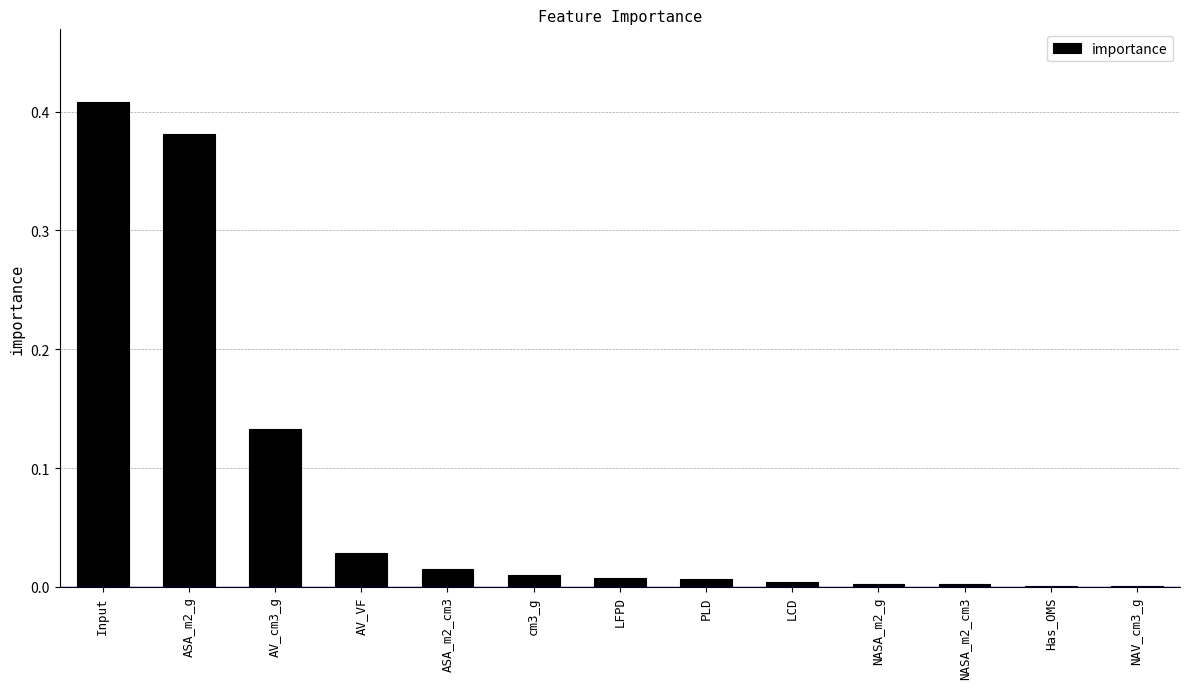

Is it true that the value at LFPD is 0.0?

True